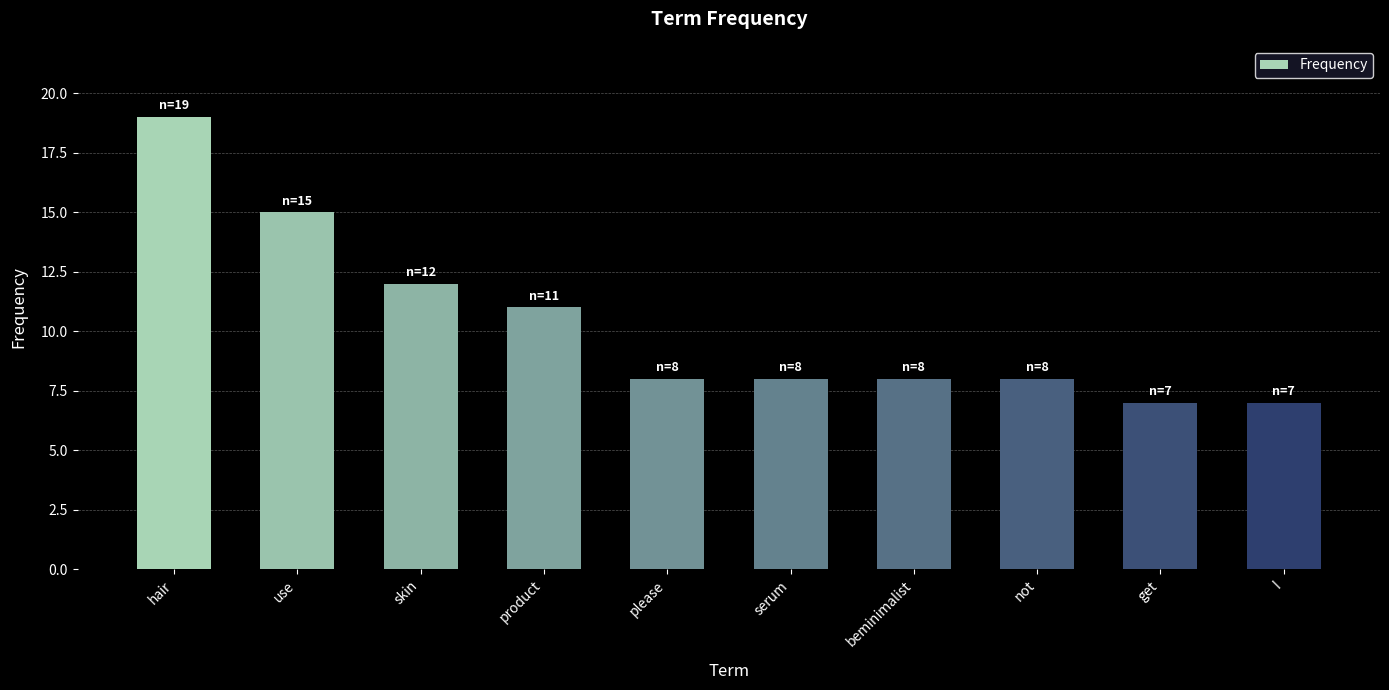

What position from the right is skin?

8